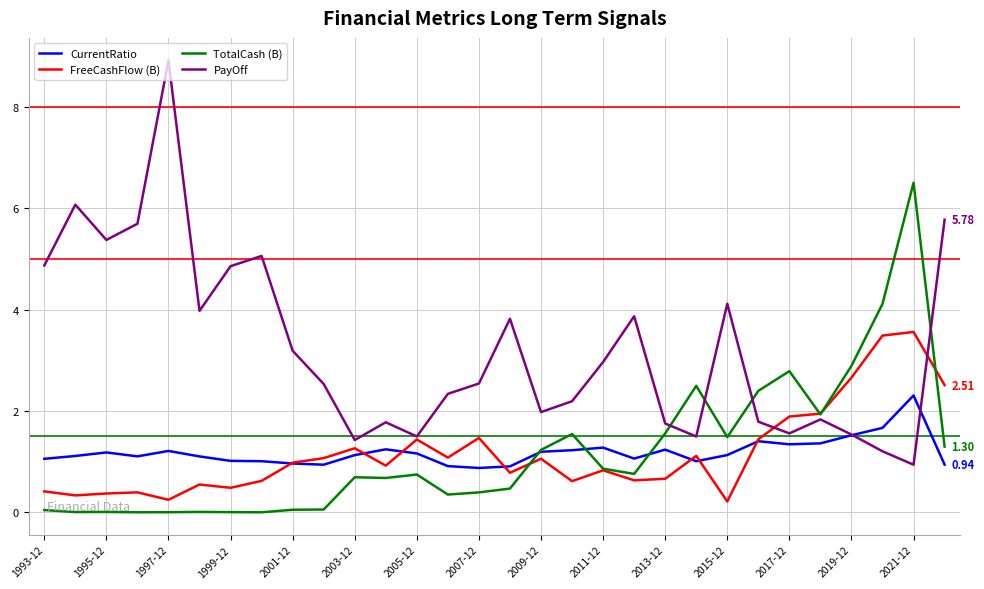

What are all the series names shown in the legend?

CurrentRatio, FreeCashFlow (B), TotalCash (B), PayOff